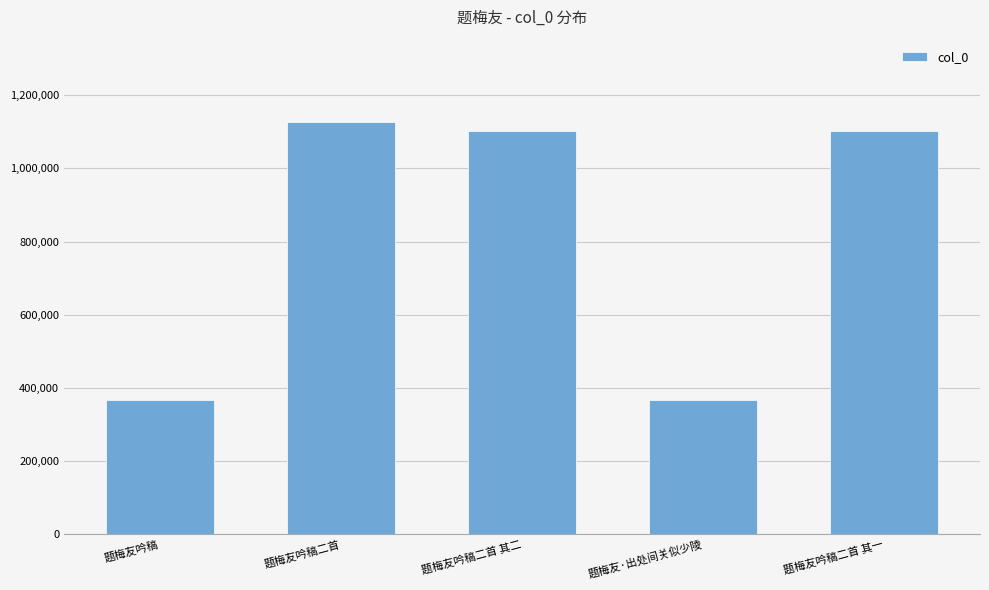

What is the label of the 4th bar from the right?

题梅友吟稿二首